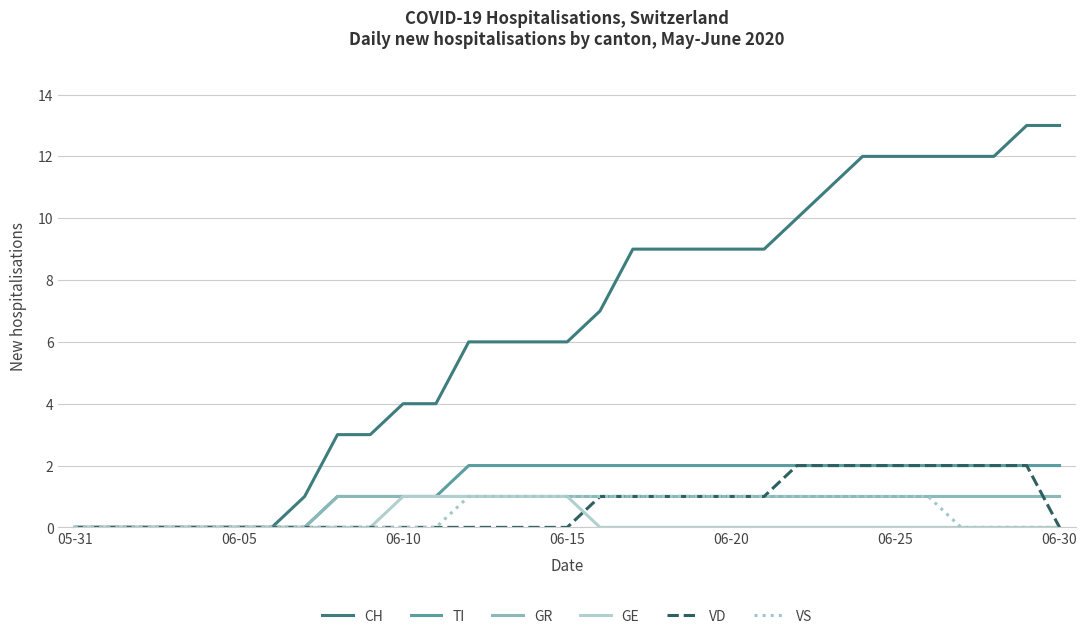

Which series has the widest spread of values?

CH